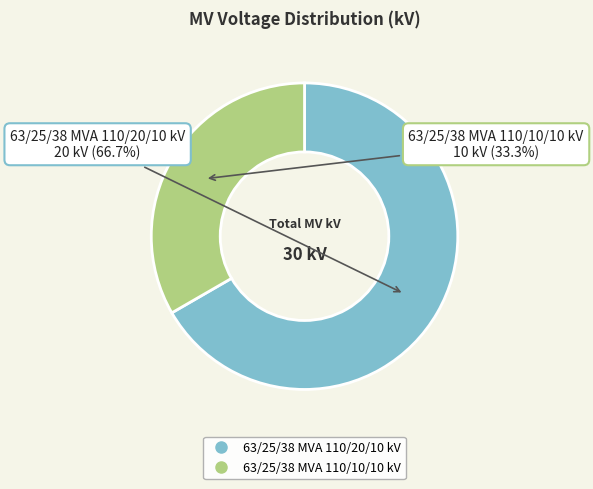

What is the smallest slice in the pie chart?

63/25/38 MVA 110/10/10 kV